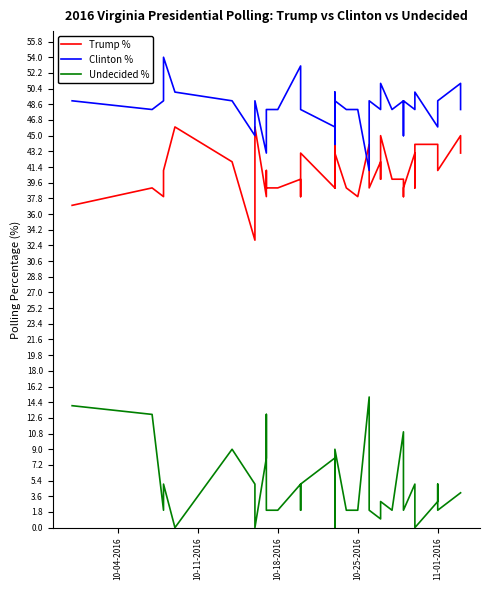

Reading left to right, transcribe all the data shown in this chart.

Trump %: 37	39	38	41	46	42	33	46	38	41	39	39	39	40	38	39	43	39	46	39	43	39	38	44	39	42	40	45	40	40	38	39	43	39	44	44	42	41	45	43
Clinton %: 49	48	49	54	50	49	45	49	43	46	48	48	48	53	50	49	48	46	50	44	49	48	48	41	49	48	48	51	48	49	45	49	48	49	50	46	48	49	51	48
Undecided %: 14	13	2	5	0	9	5	0	8	13	2	2	2	5	5	2	5	8	0	7	9	2	2	15	2	1	2	3	2	11	9	2	5	2	0	3	5	2	4	4